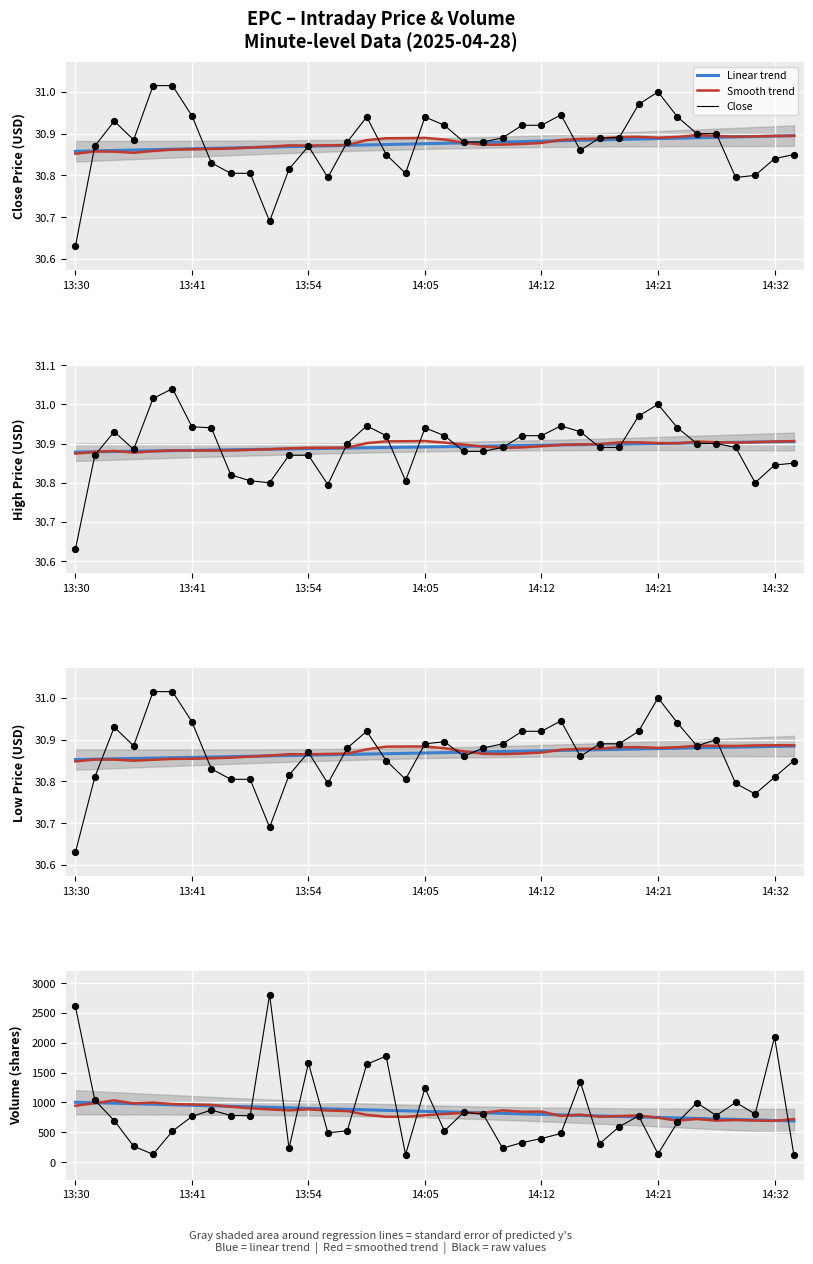

What is the total value across all series at 14:32?

3575.3